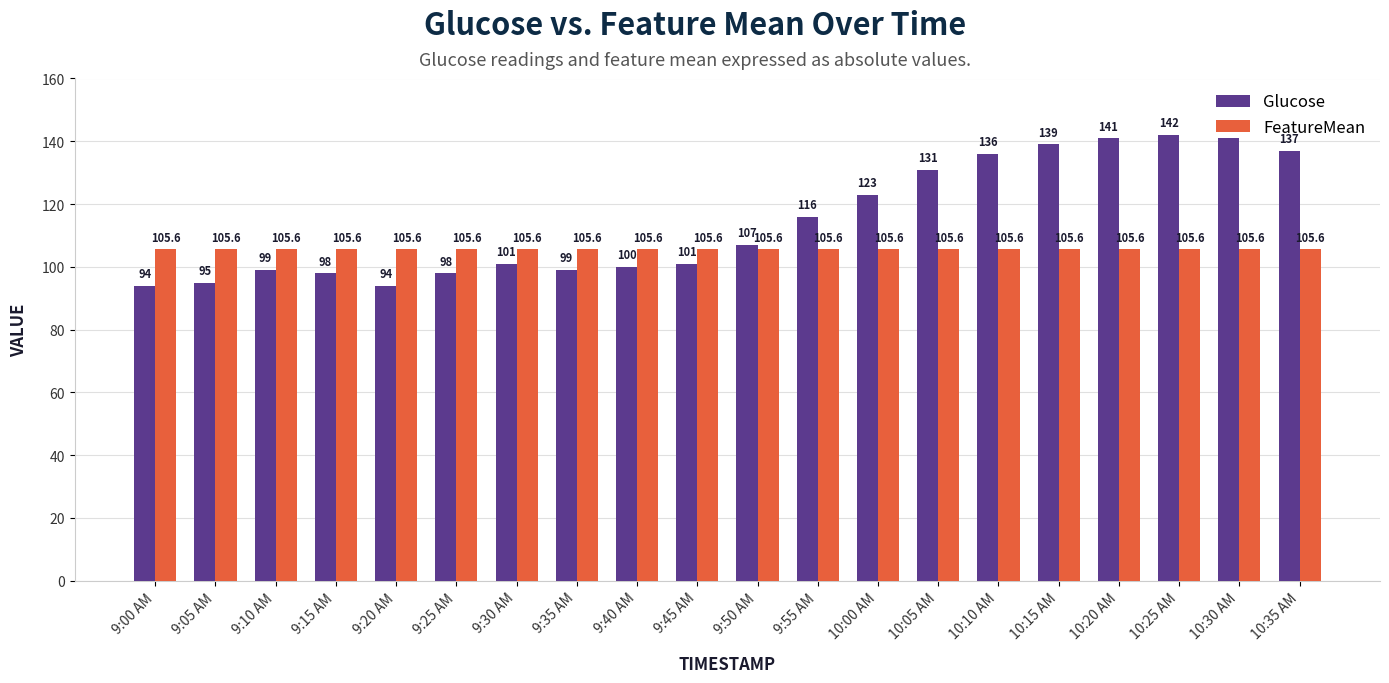

Read the Glucose value at 9:30 AM.

101.0